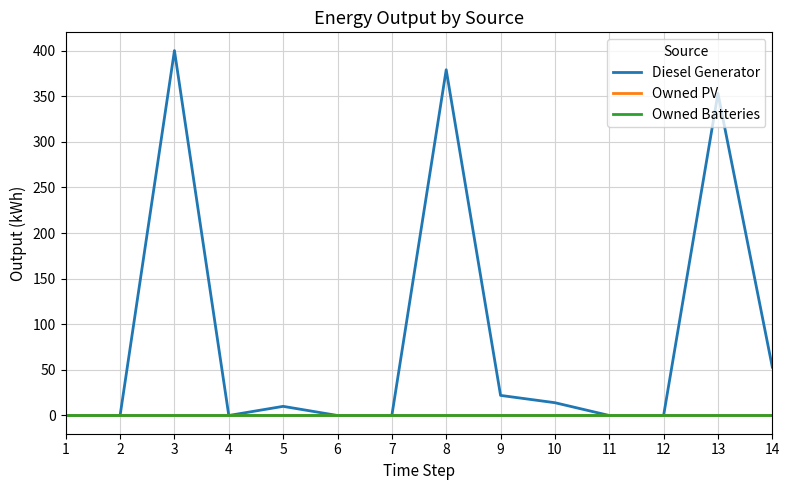

At which label does Diesel Generator reach its minimum?

1